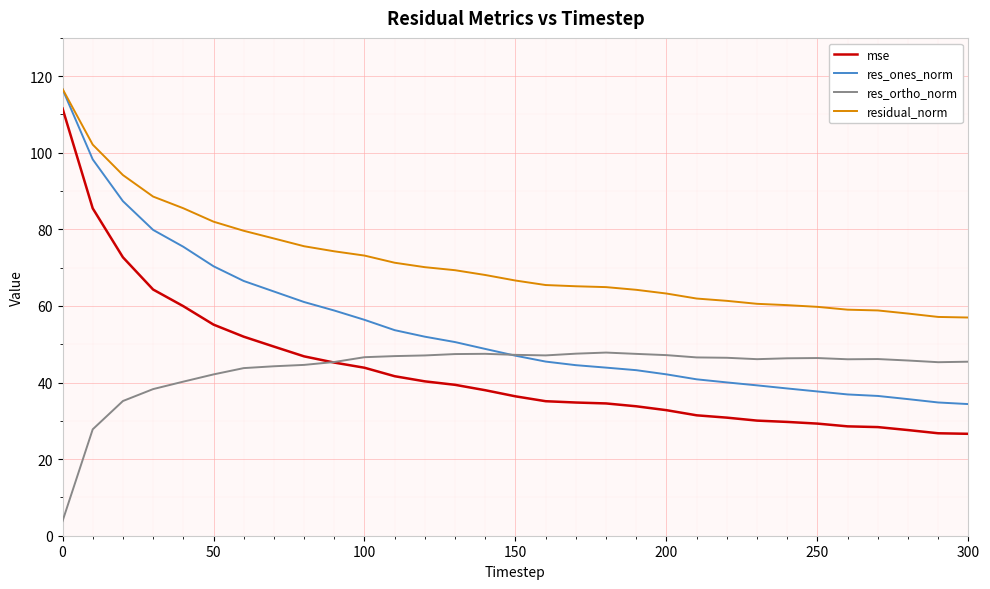

True or false: mse and residual_norm intersect in this chart.

False